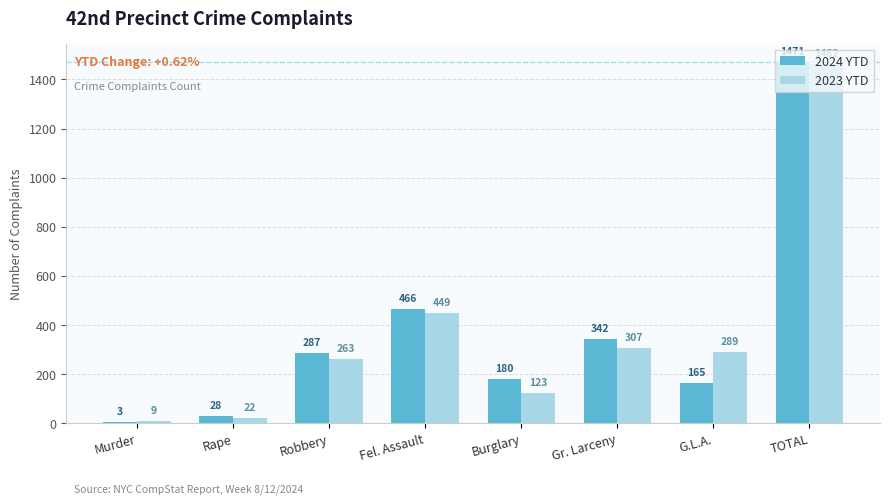

What is the maximum value for 2024 YTD?

1471